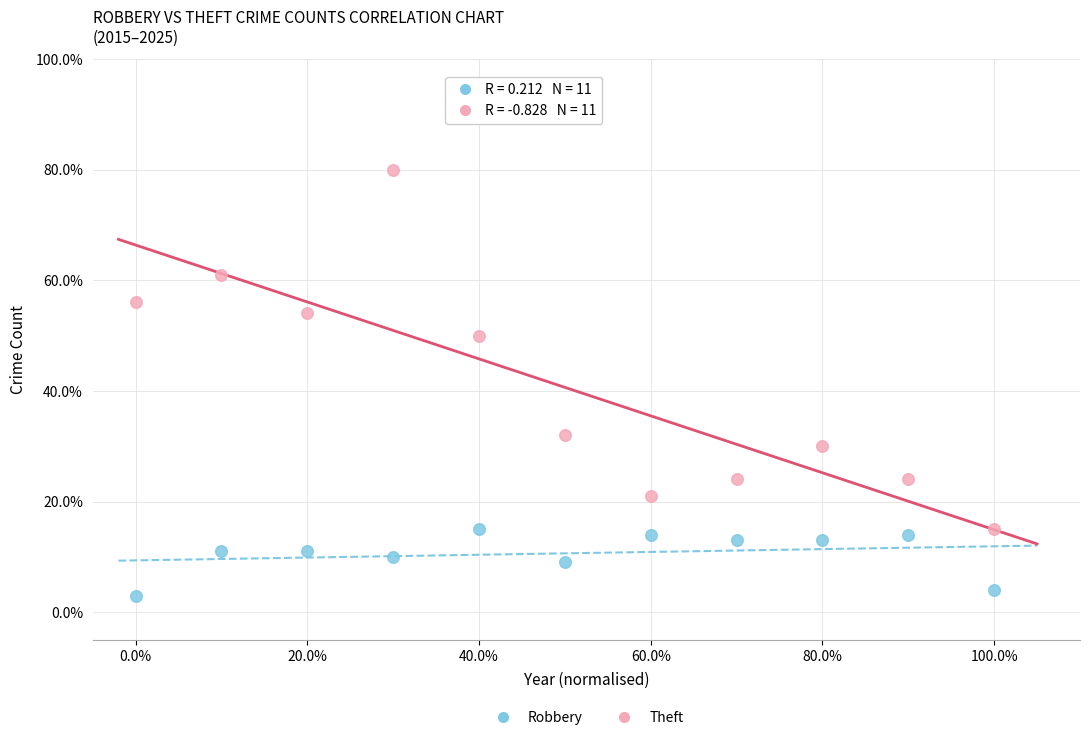

Which series reaches the maximum Y coordinate?

Theft